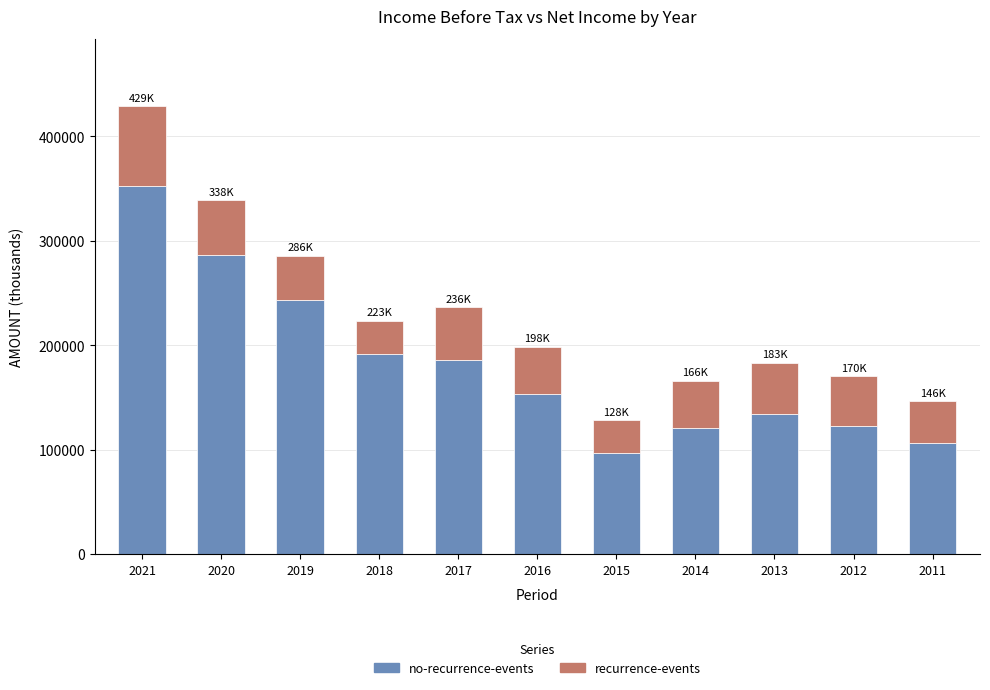

At which category is the sum across all series the highest?

2021